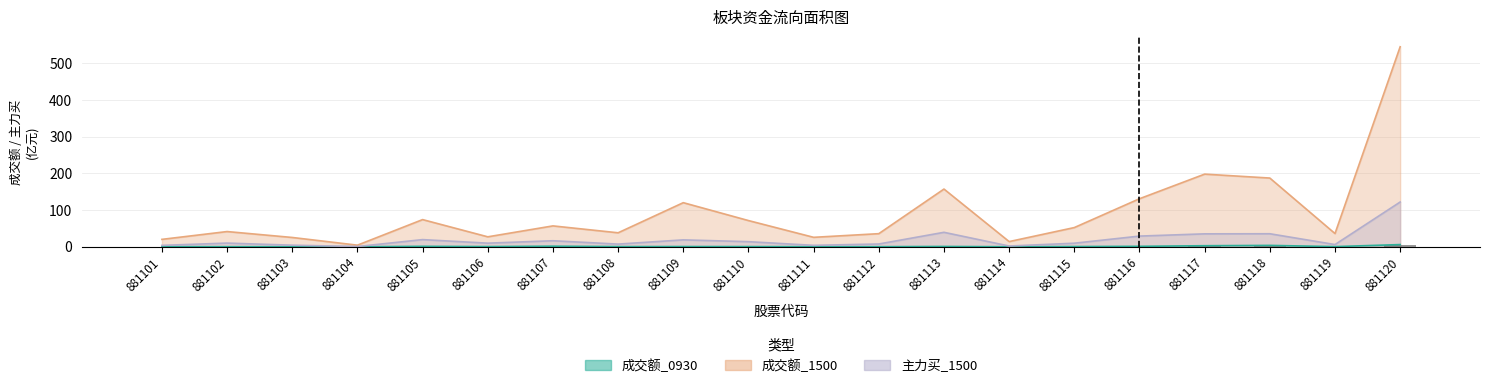

What is the sum of the 成交额_1500 values at 881116 and 881119?

166.7